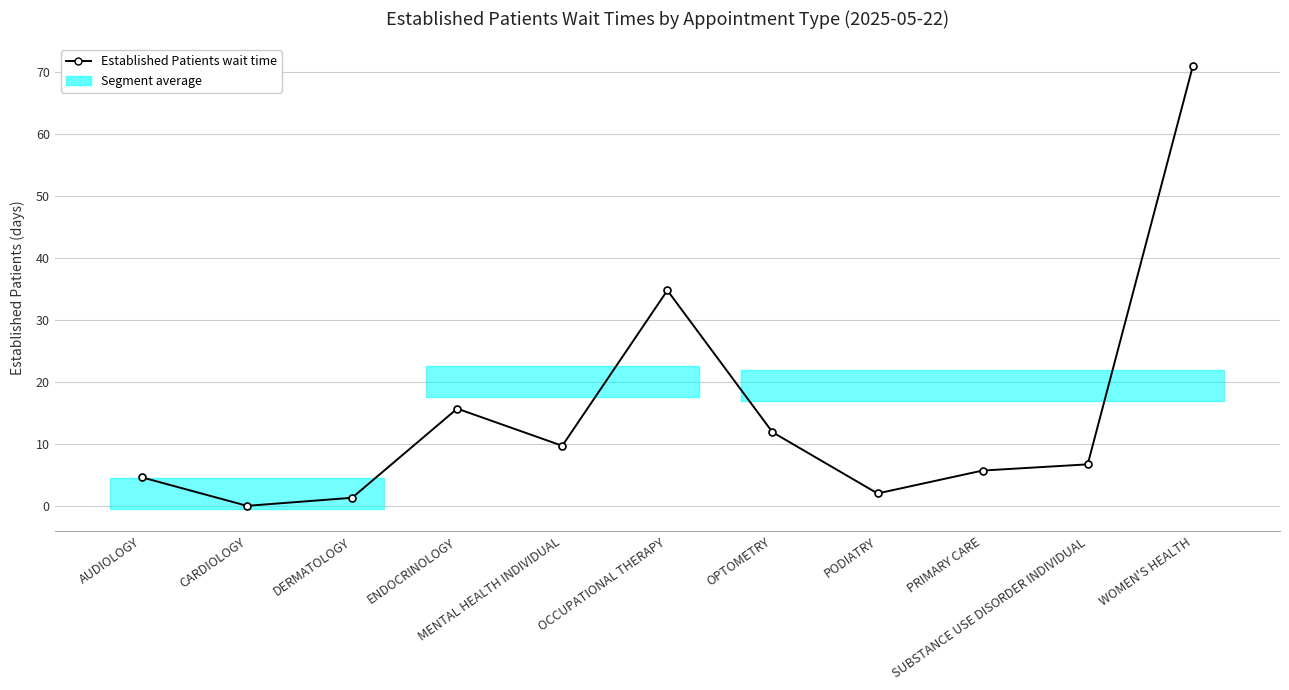

Read the value at AUDIOLOGY.

4.6